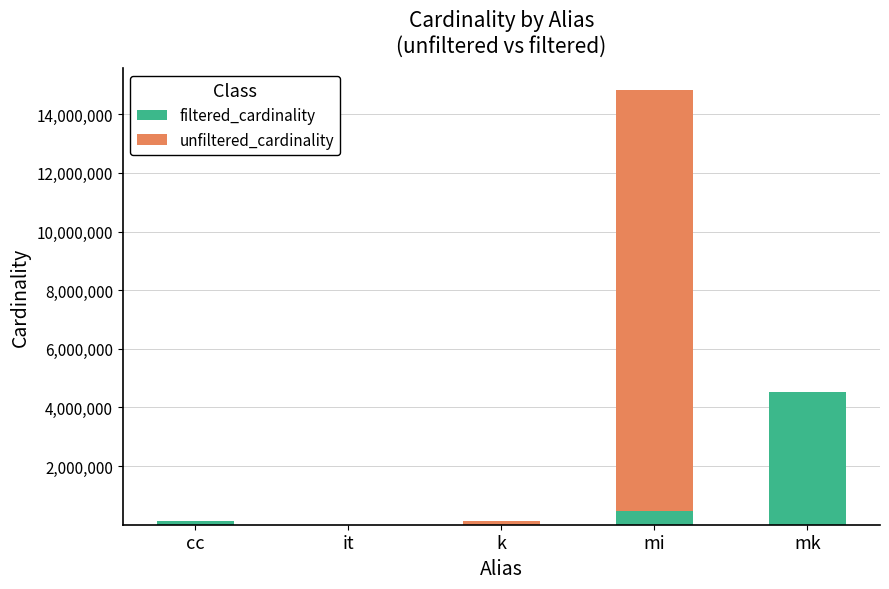

At which label is filtered_cardinality closest to 2261965?

mi